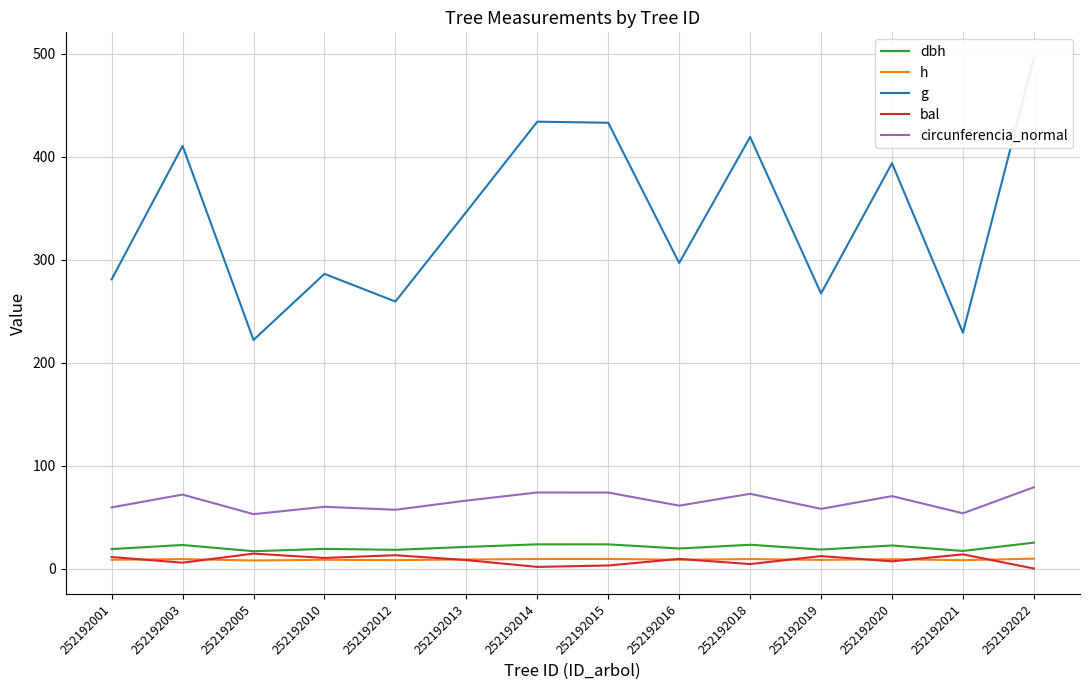

Reading right to left, extract all data points from this chart.

dbh: 252192022=25.1	252192021=17.1	252192020=22.4	252192019=18.4	252192018=23.1	252192016=19.4	252192015=23.5	252192014=23.5	252192013=21.0	252192012=18.2	252192010=19.1	252192005=16.8	252192003=22.9	252192001=18.9
h: 252192022=9.6	252192021=8.1	252192020=9.1	252192019=8.4	252192018=9.2	252192016=8.6	252192015=9.3	252192014=9.3	252192013=8.8	252192012=8.2	252192010=8.5	252192005=7.8	252192003=9.2	252192001=8.5
g: 252192022=495.9	252192021=229.0	252192020=393.6	252192019=267.1	252192018=419.1	252192016=296.7	252192015=432.9	252192014=433.9	252192013=346.3	252192012=259.3	252192010=286.1	252192005=222.0	252192003=410.4	252192001=280.8
bal: 252192022=0.0	252192021=13.8	252192020=7.0	252192019=12.1	252192018=4.3	252192016=9.3	252192015=3.0	252192014=1.6	252192013=8.2	252192012=12.9	252192010=10.3	252192005=14.5	252192003=5.7	252192001=11.2
circunferencia_normal: 252192022=78.9	252192021=53.6	252192020=70.3	252192019=57.9	252192018=72.6	252192016=61.1	252192015=73.8	252192014=73.8	252192013=66.0	252192012=57.1	252192010=60.0	252192005=52.8	252192003=71.8	252192001=59.4